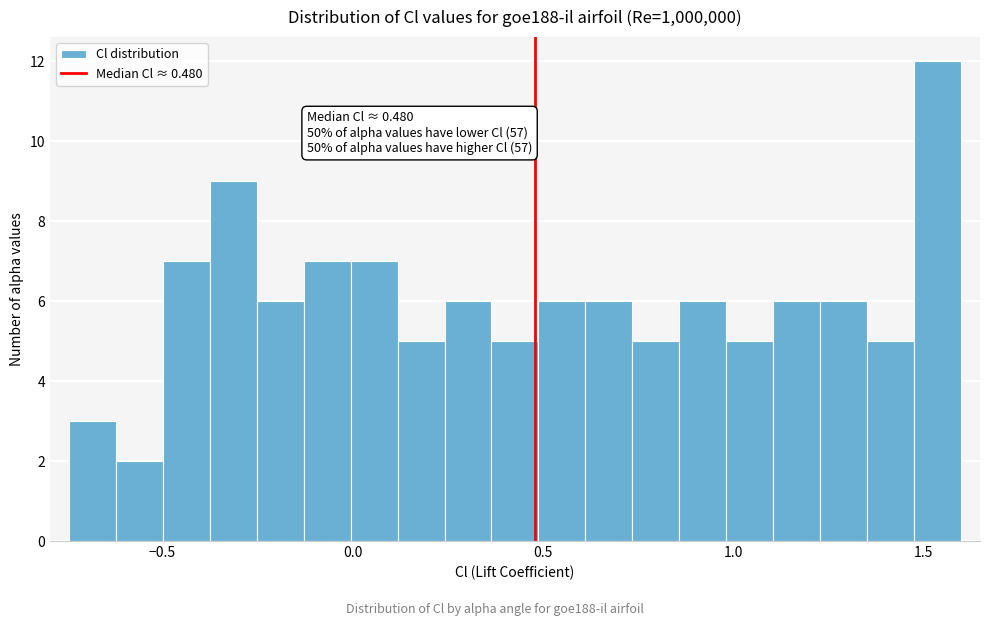

Read against the x-axis, roughly where is the centre of the tallest bar?

1.55